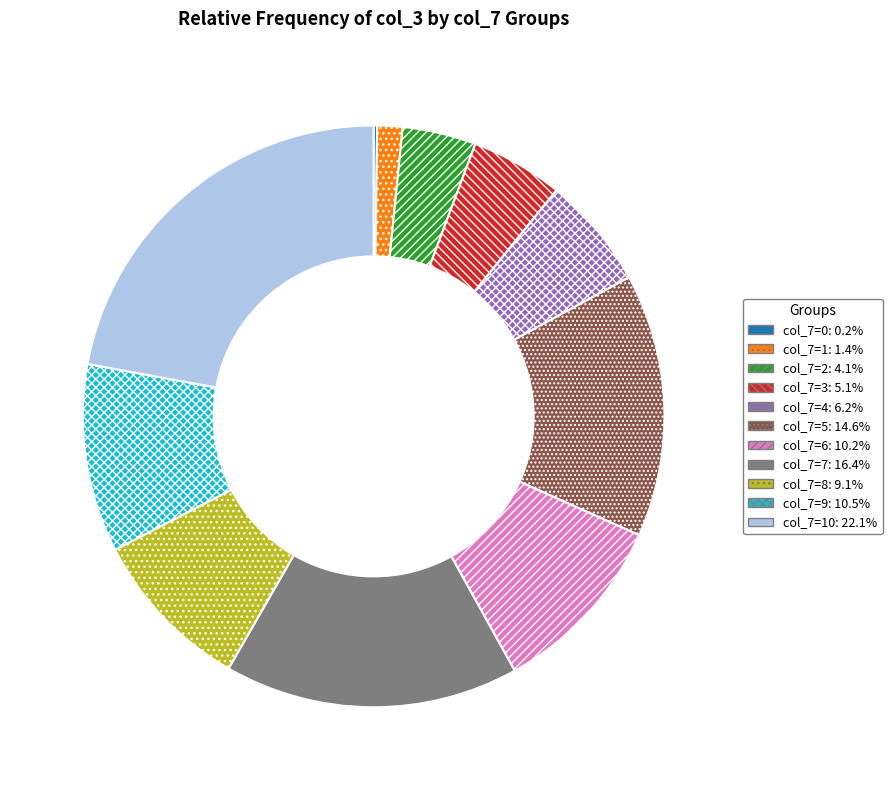

Do col_7=7: 16.4% and col_7=8: 9.1% together represent more than half of the pie?

No